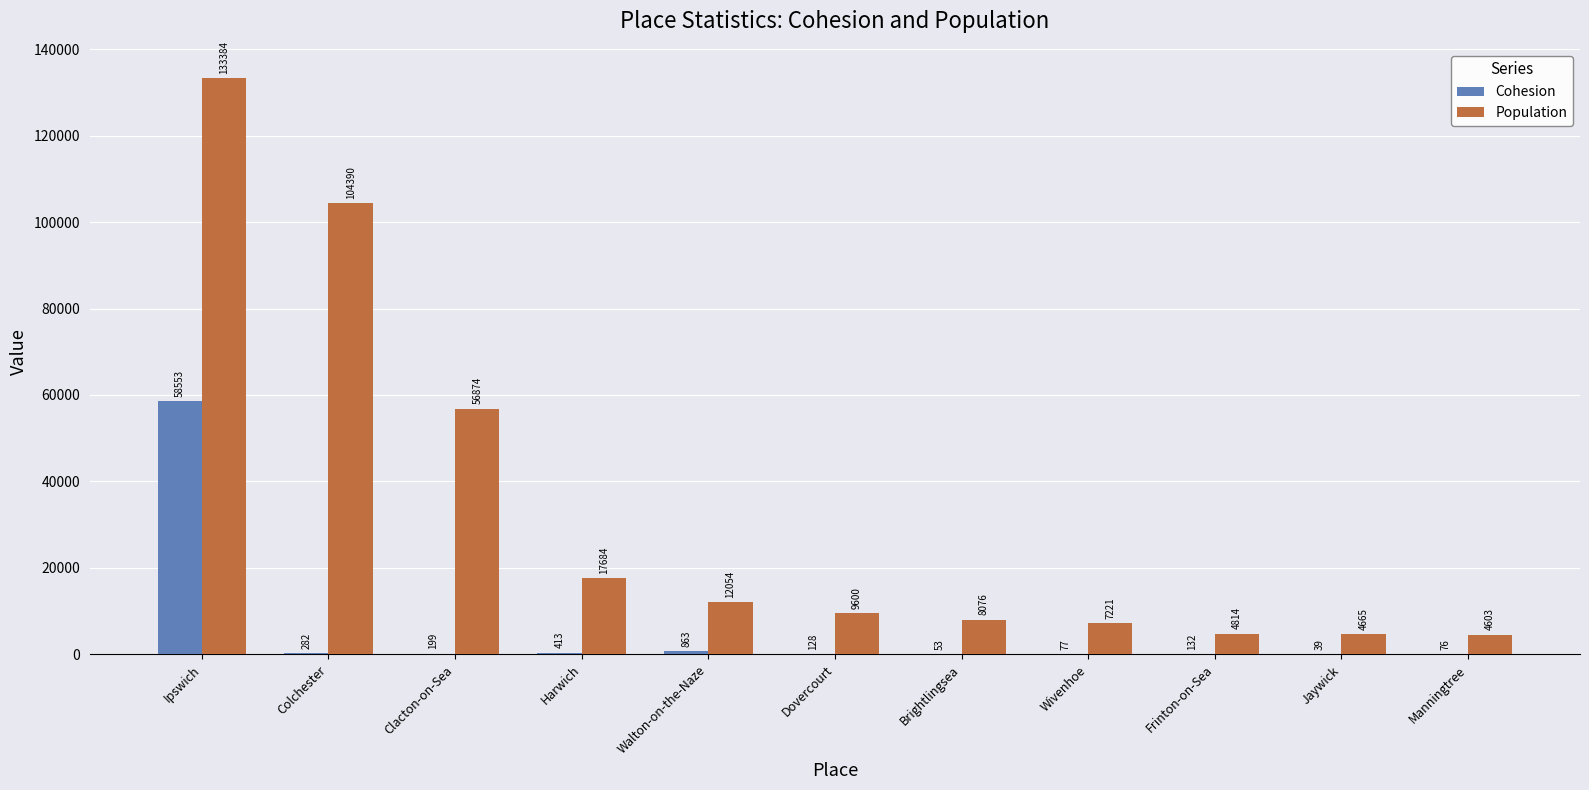

How many data points does each series have?

11